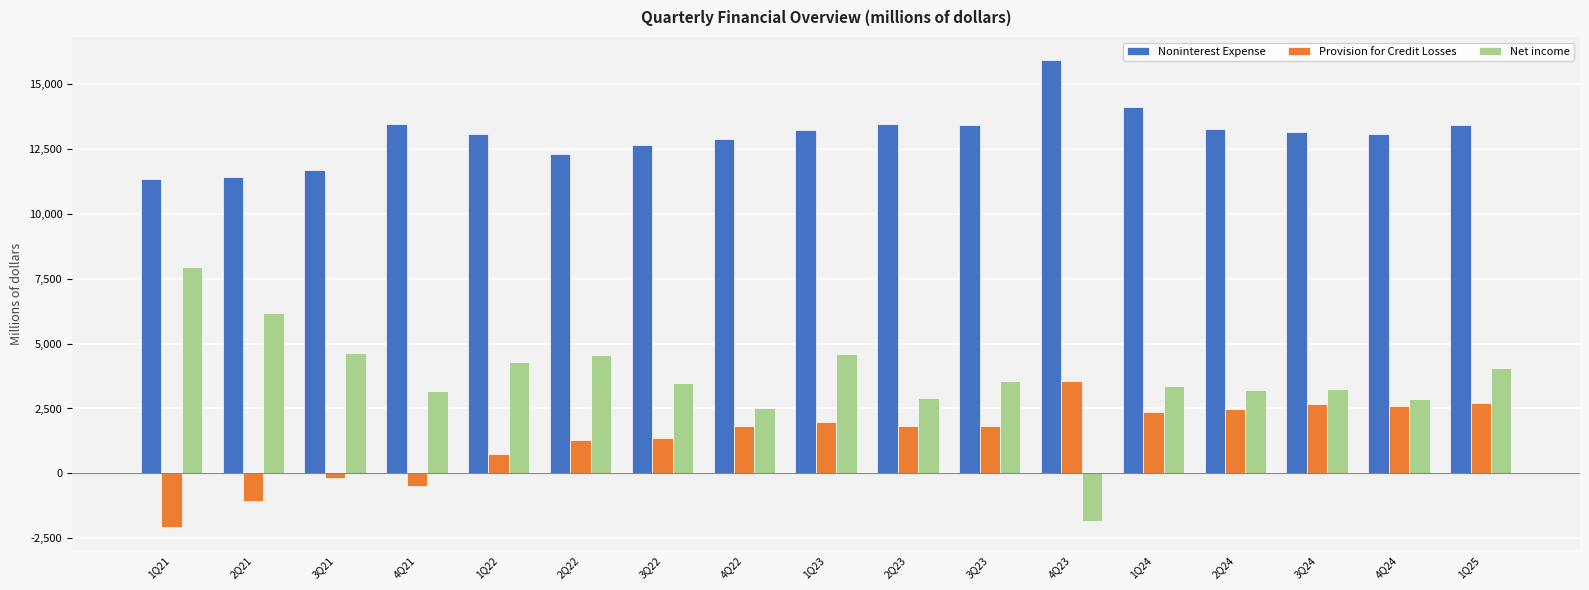

The value of Noninterest Expense at 3Q21 is 11695. True or false?

True